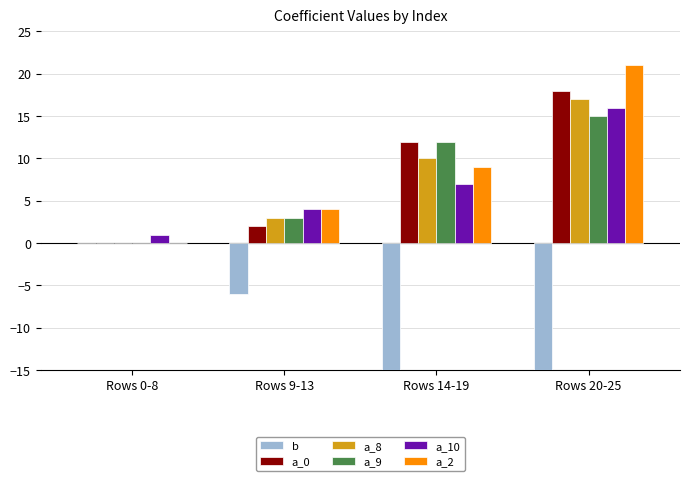

At how many categories does at least one series exceed 5?

2